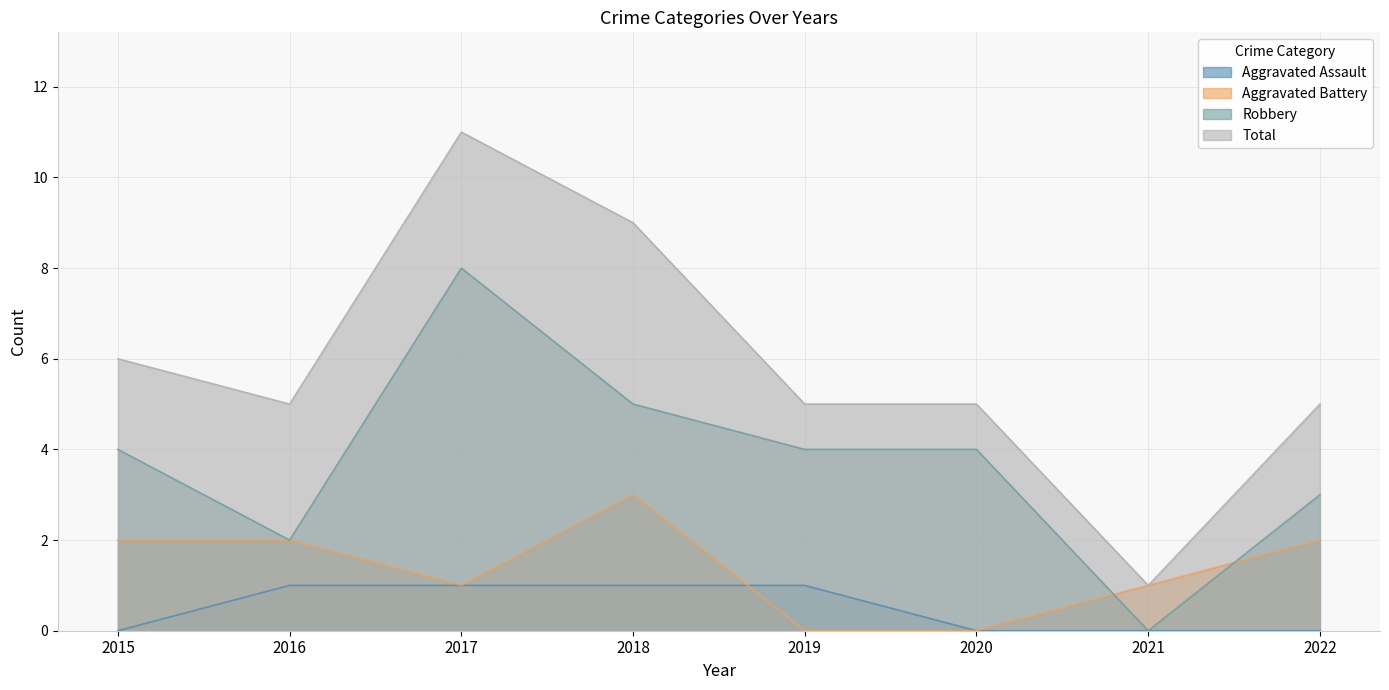

What is the maximum value shown in the chart?

11